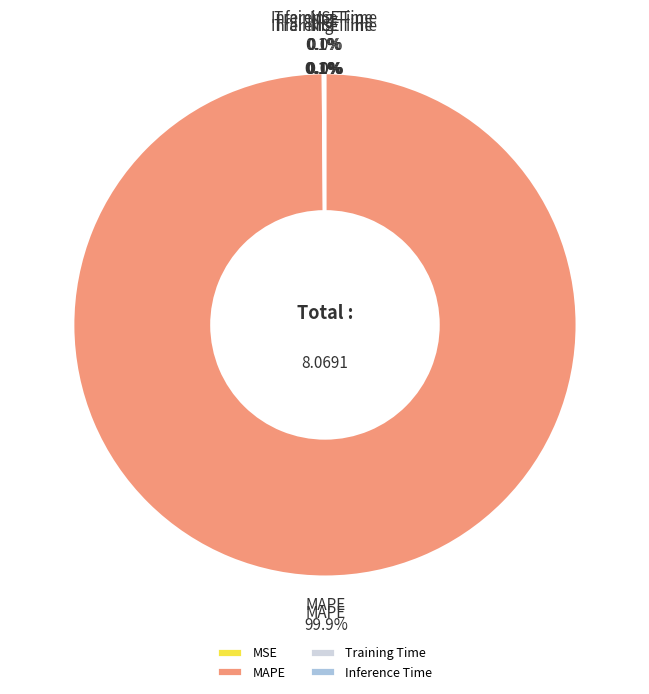

What is the smallest slice in the pie chart?

MSE